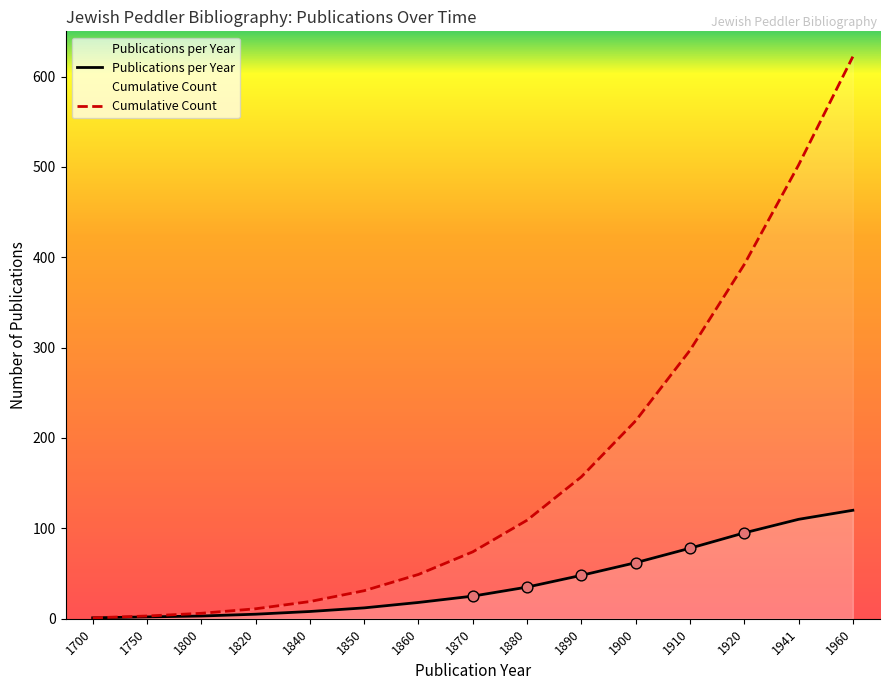

Is the value of Publications per Year at 1960 greater than the value of Cumulative Count at 1890?

No